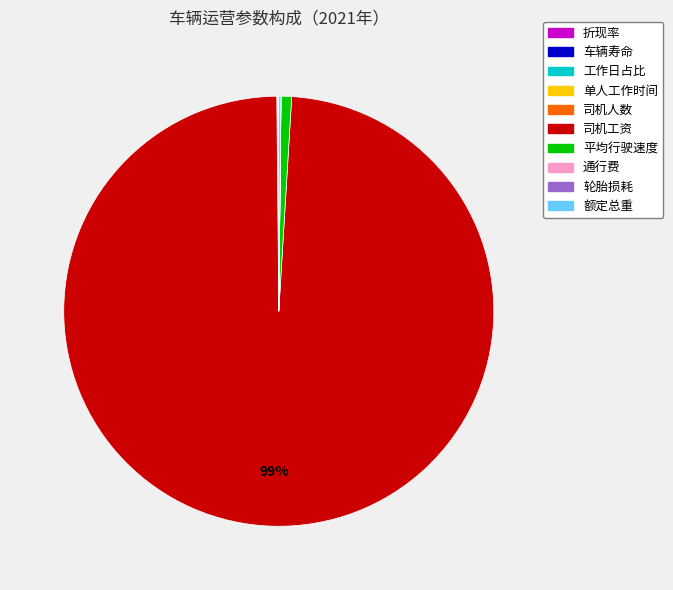

To the nearest percent, what is the average slice percentage?

10%